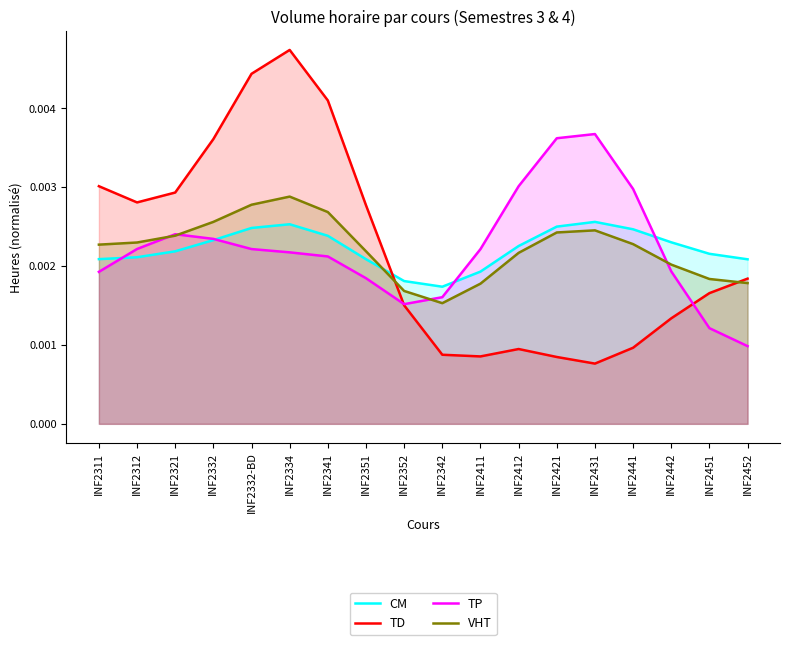

At how many categories does at least one series exceed 0?

18